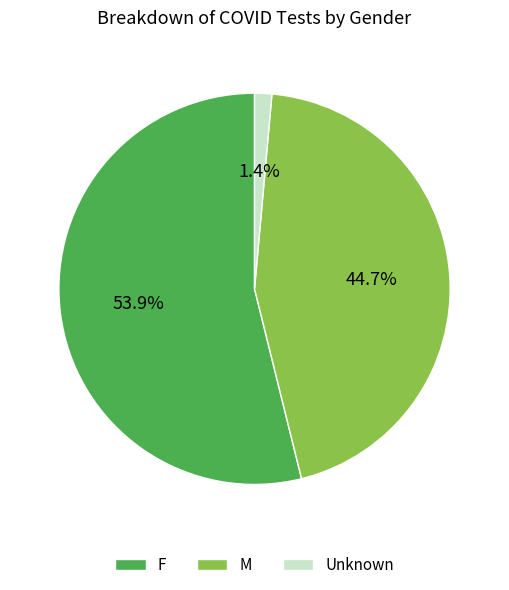

Which slice is the largest?

F